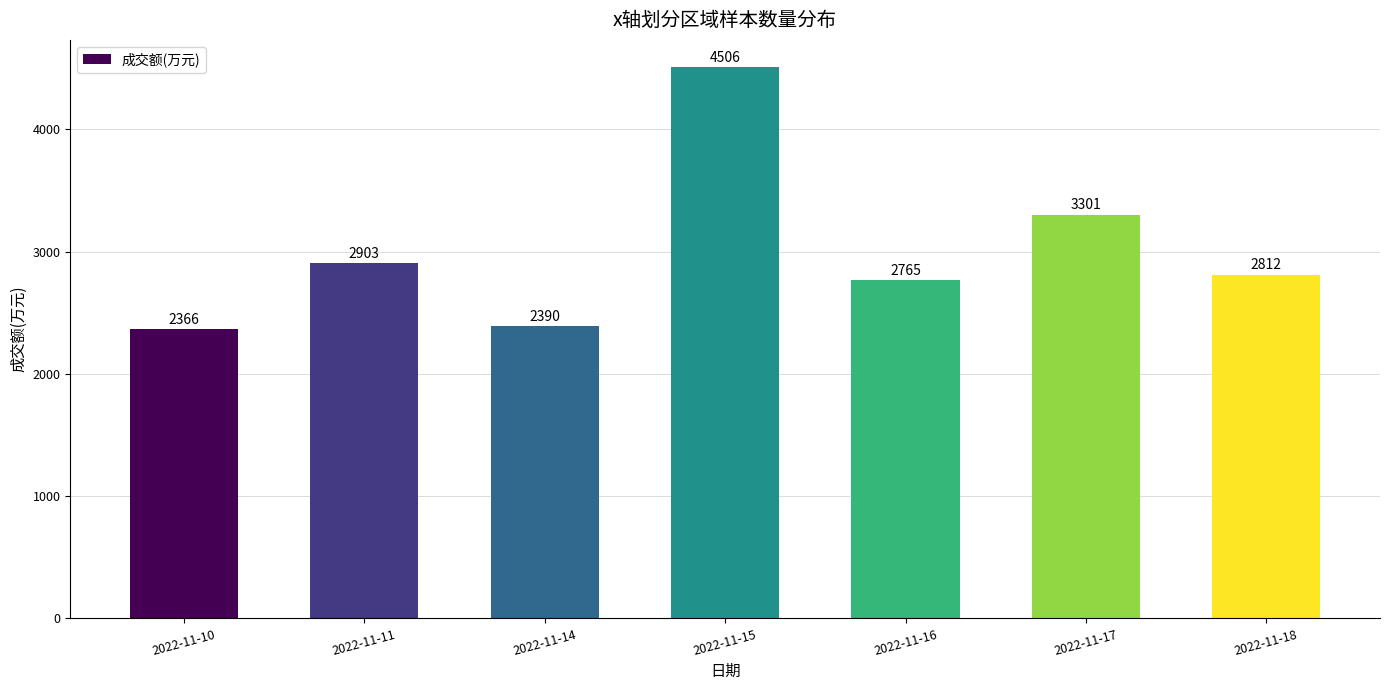

Rank the categories by value from highest to lowest.

2022-11-15, 2022-11-17, 2022-11-11, 2022-11-18, 2022-11-16, 2022-11-14, 2022-11-10